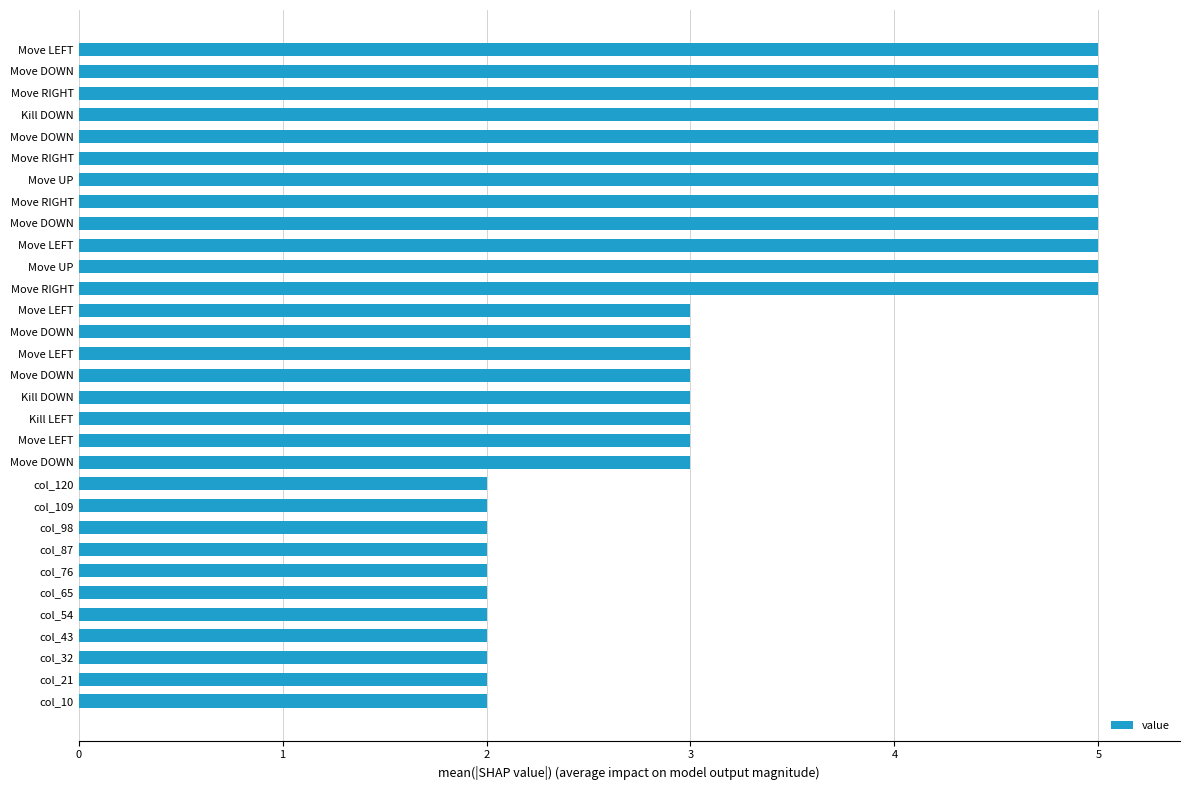

Where does the data first go above 3?

Move RIGHT